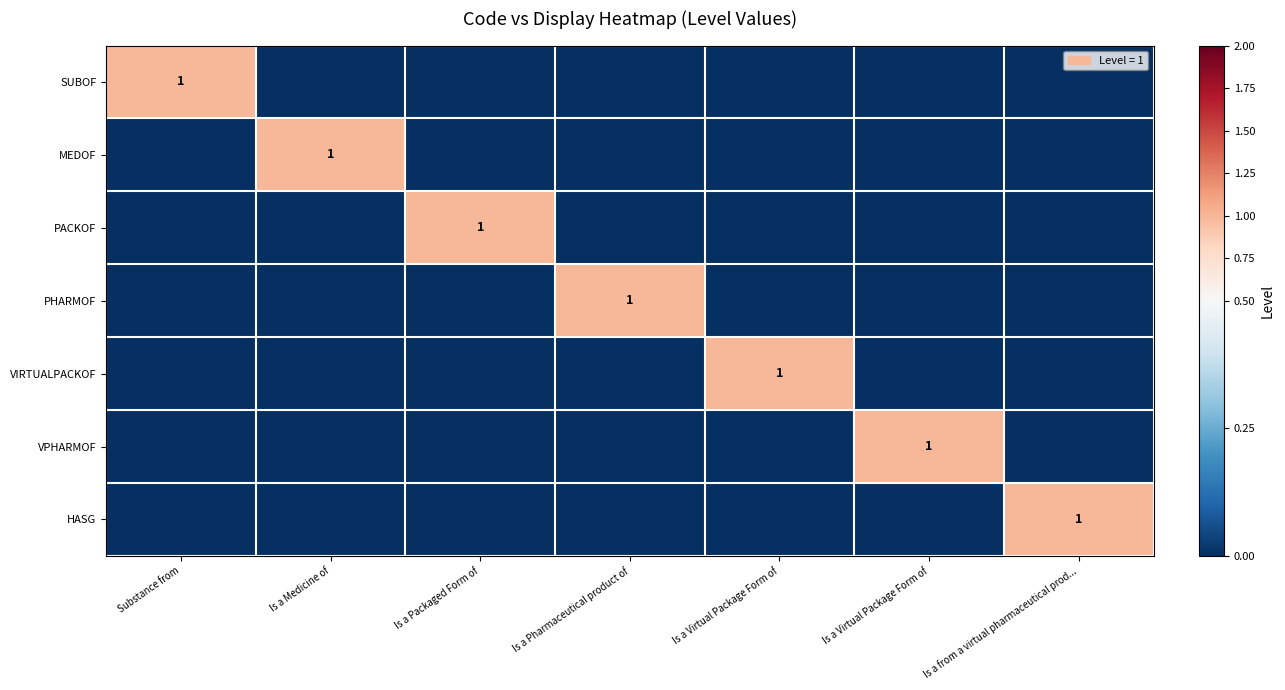

What is the total value across all series at Is a Virtual Package Form of?

1